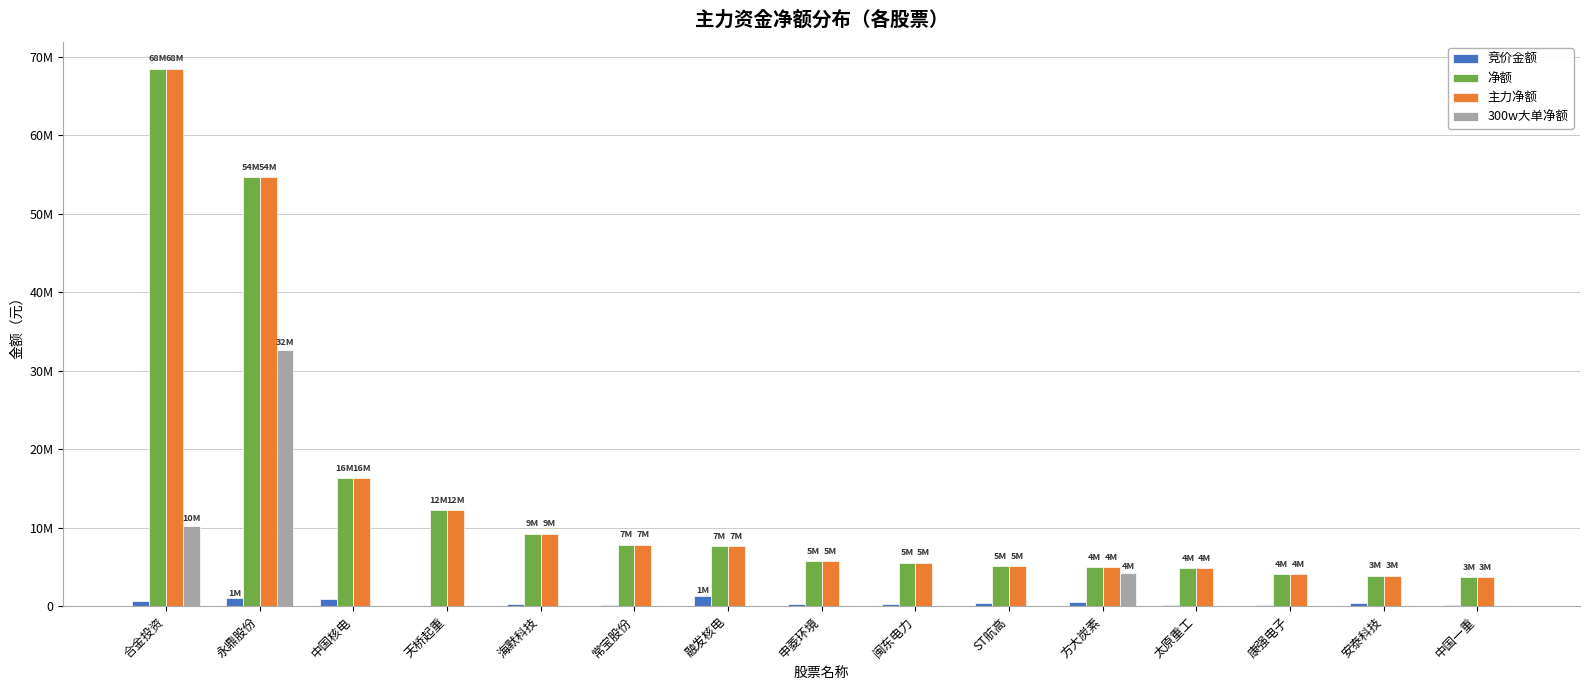

At which label does 竞价金额 first exceed 263638?

合金投资